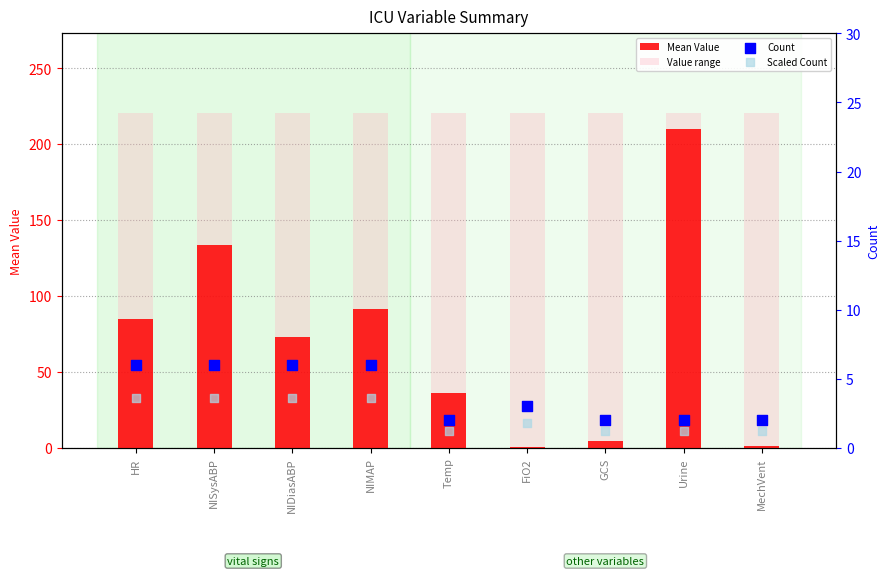

At which category is the sum across all series the highest?

Urine